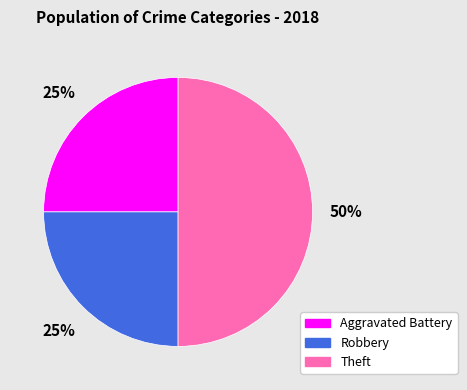

The Robbery slice represents 25% of the pie. True or false?

True